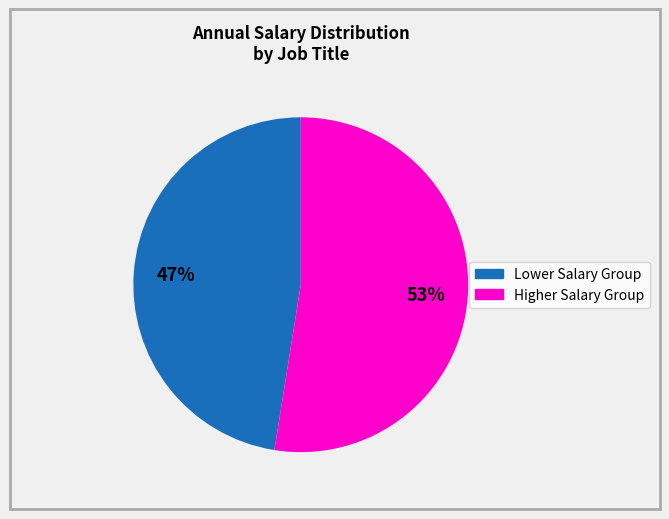

To the nearest percent, what is the average slice percentage?

50%